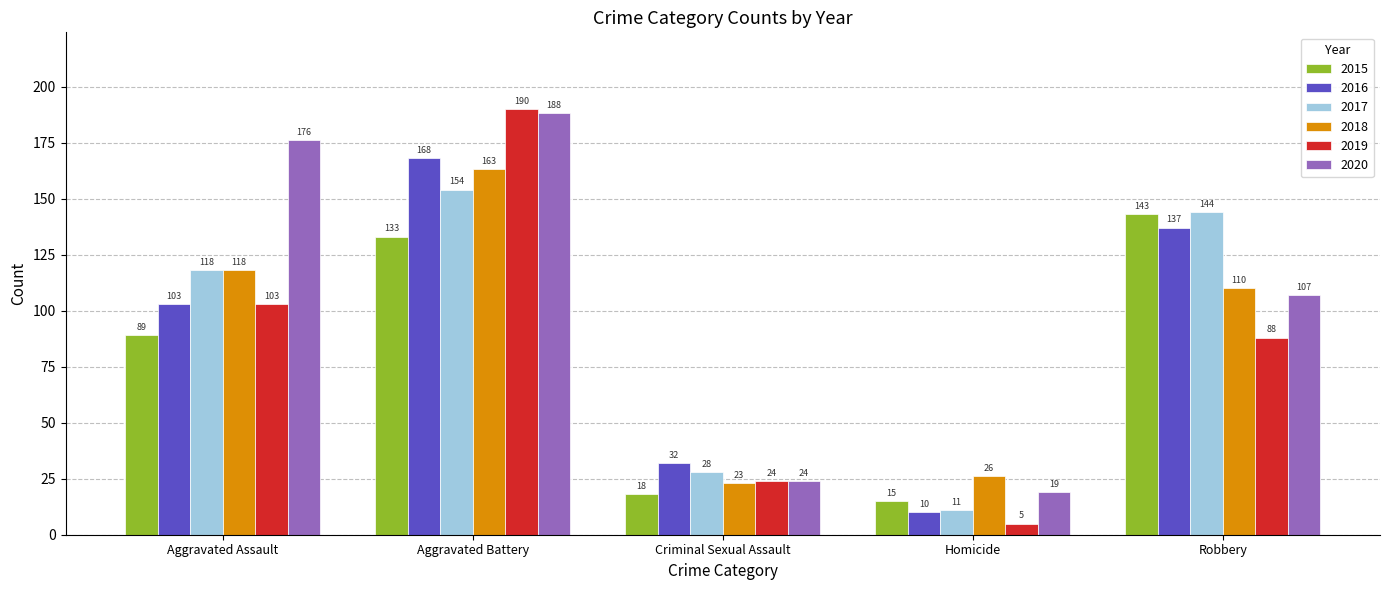

What is the lowest value of the 2017 series?

11